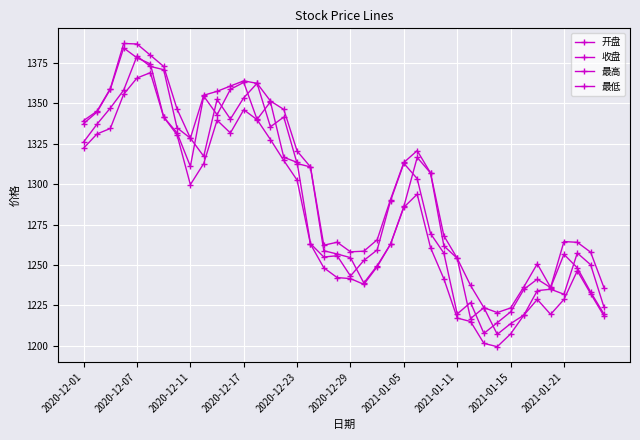

How many distinct data groups are displayed?

4